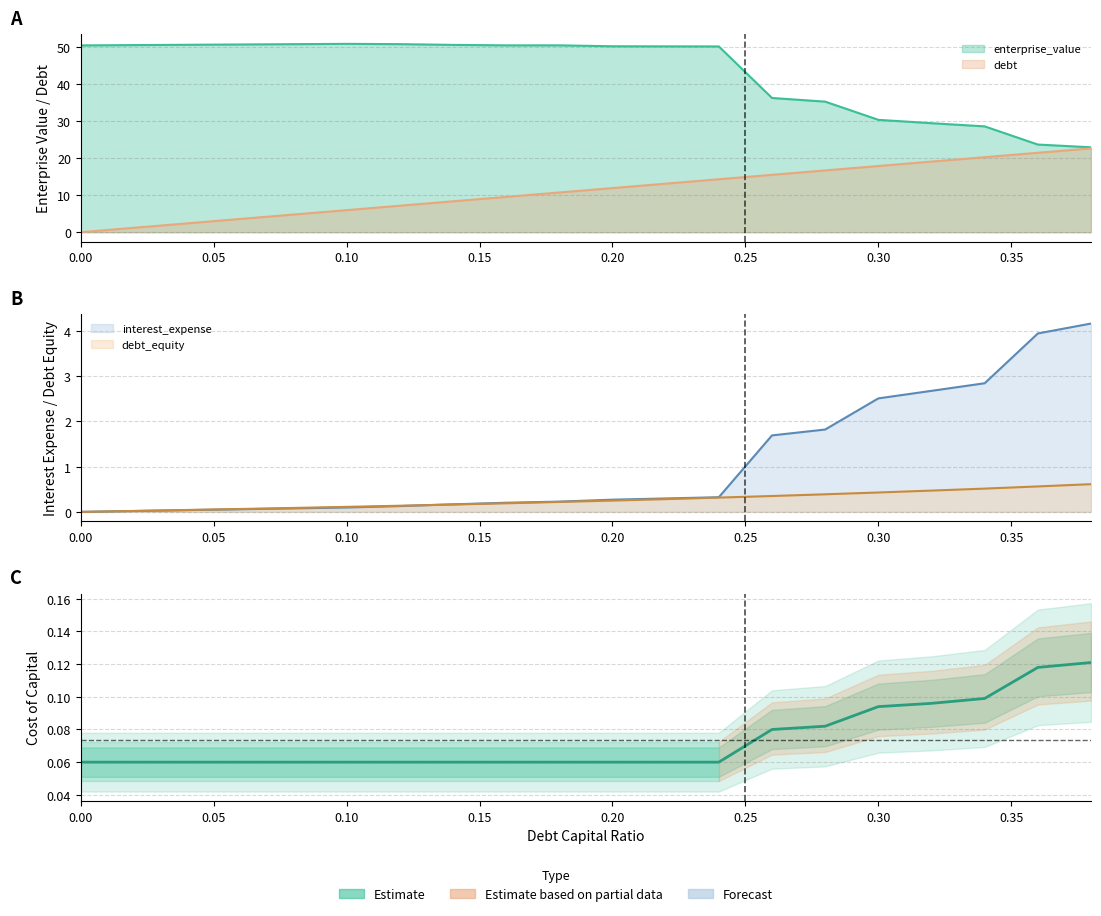

Which category has the highest value in the debt series?

0.38